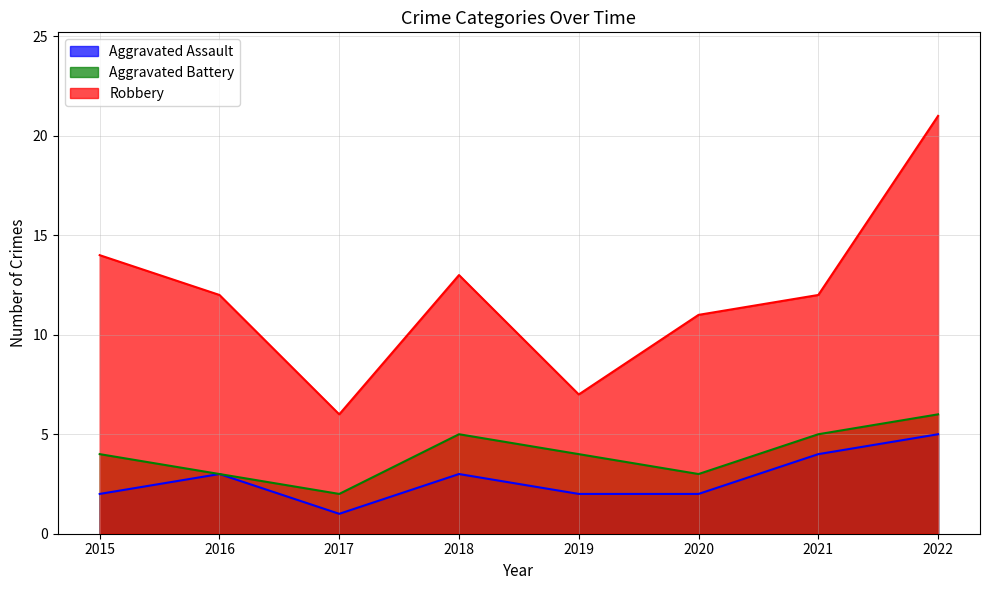

Between 2020 and 2018, which is larger?

2018